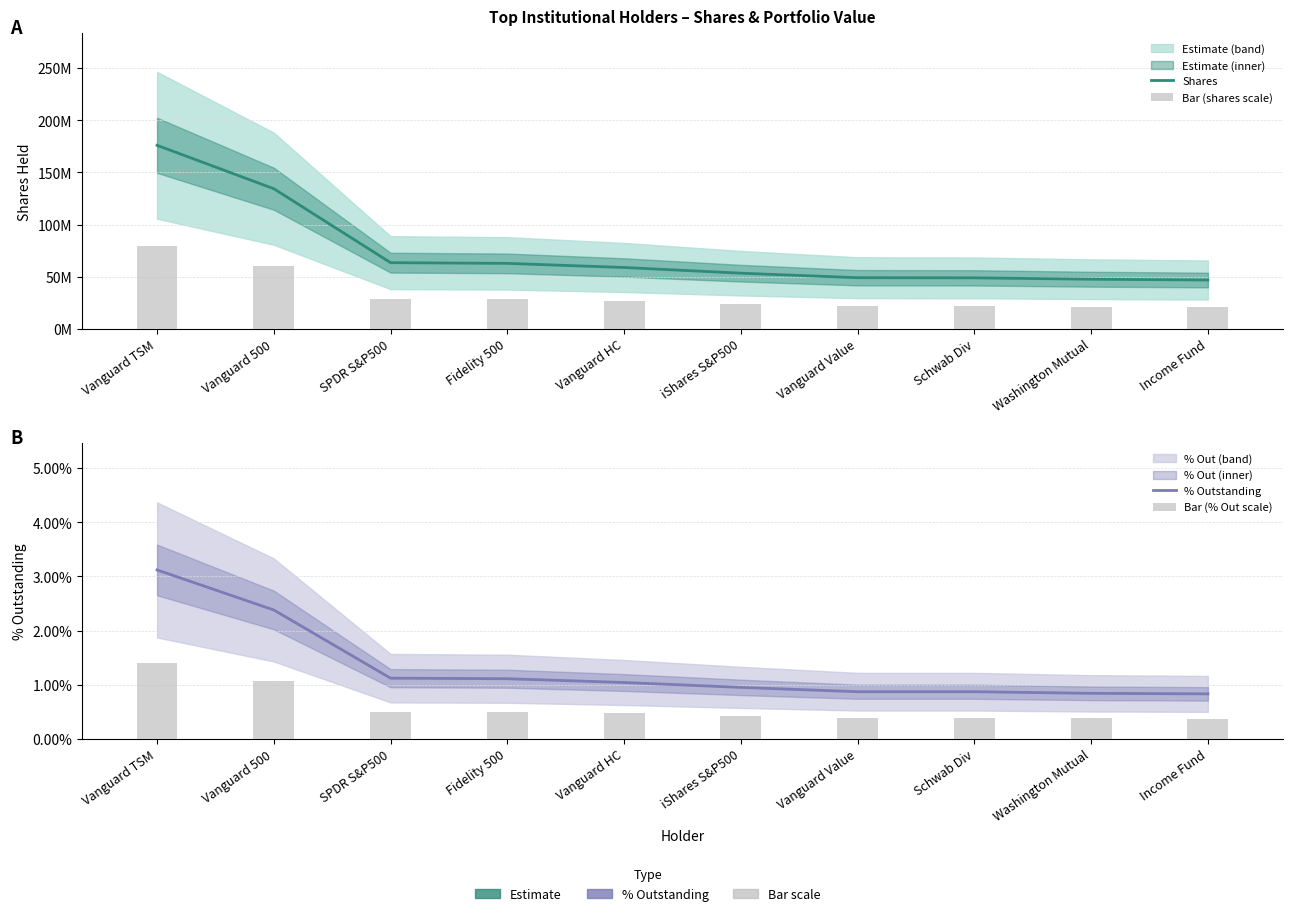

Between Fidelity 500 and Washington Mutual, which is larger?

Fidelity 500